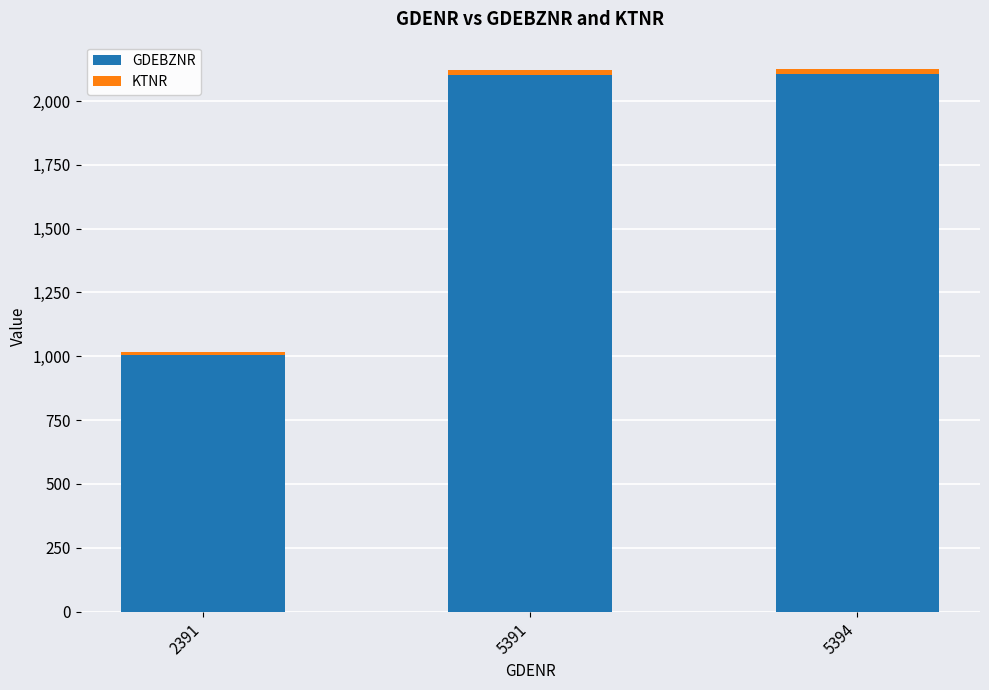

What is the highest value of the GDEBZNR series?

2105